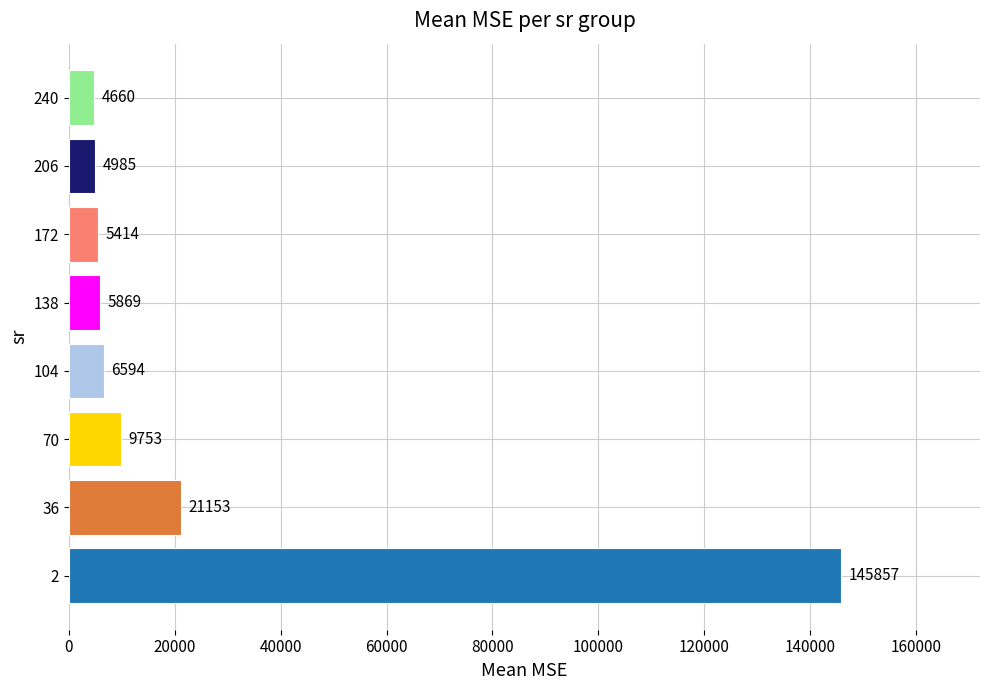

Rank the categories by value from lowest to highest.

240, 206, 172, 138, 104, 70, 36, 2